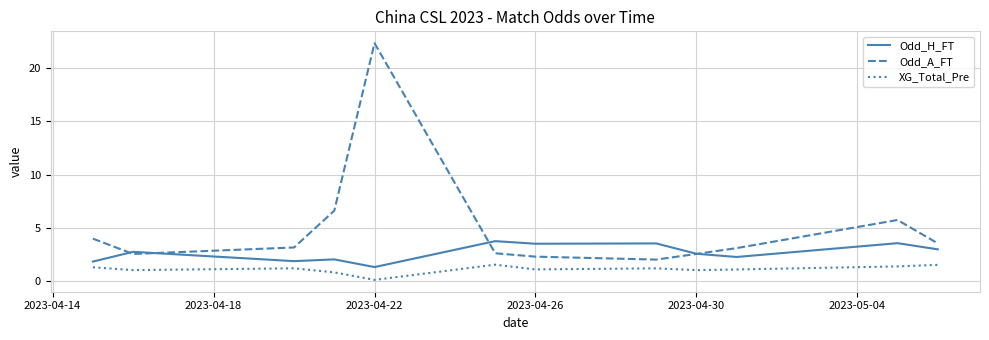

Which series has the widest spread of values?

Odd_A_FT